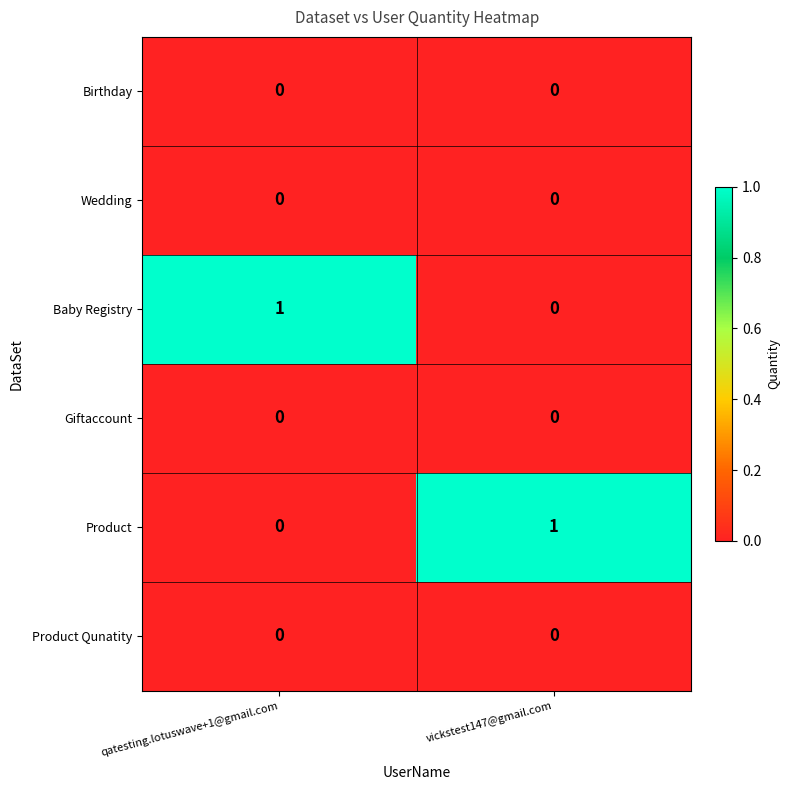

Is it true that Product equals 1 at vickstest147@gmail.com?

True